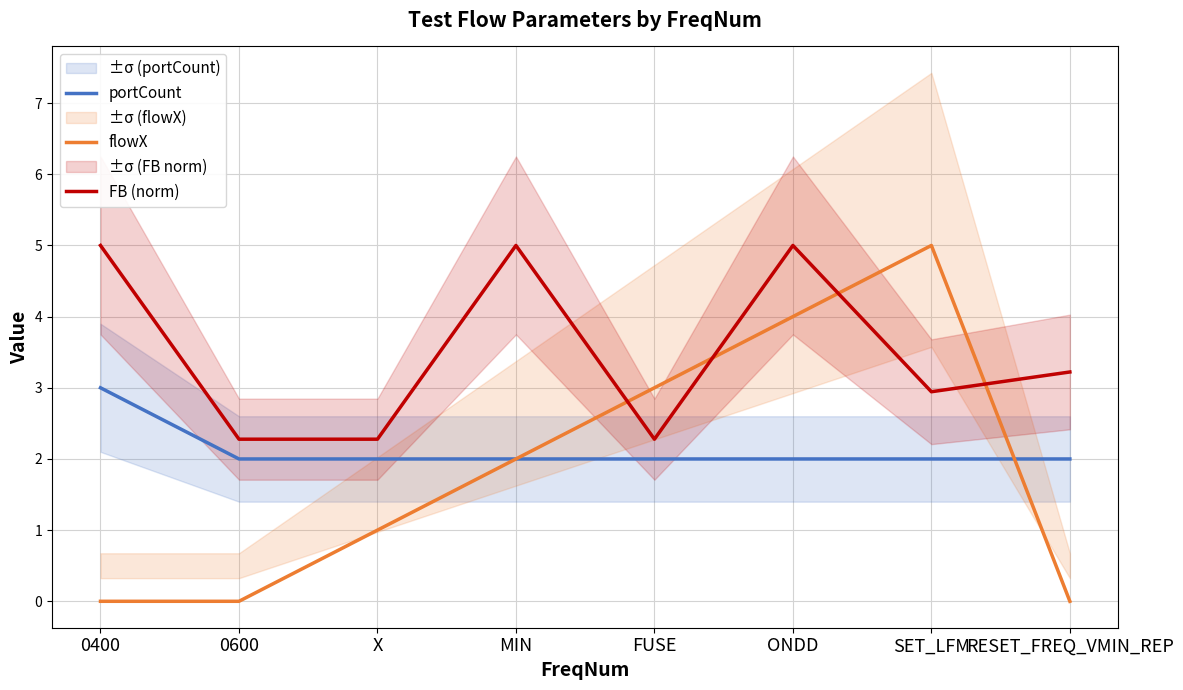

Which series has the largest total across all categories?

FB (norm)